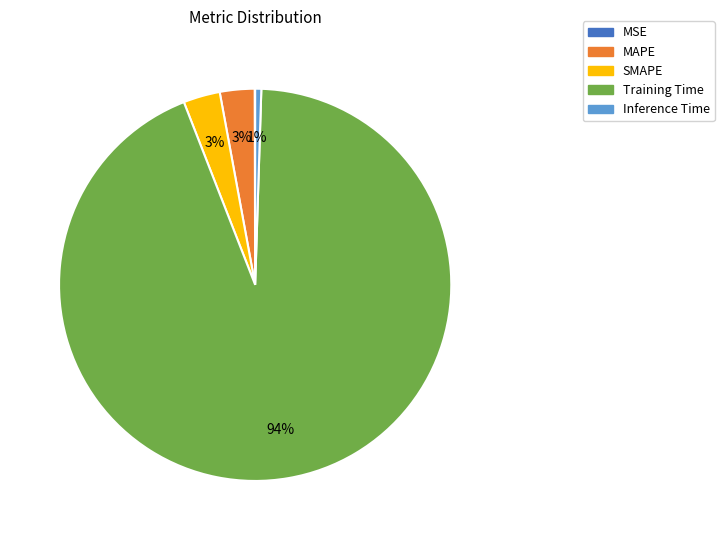

What is the largest slice in the pie chart?

Training Time